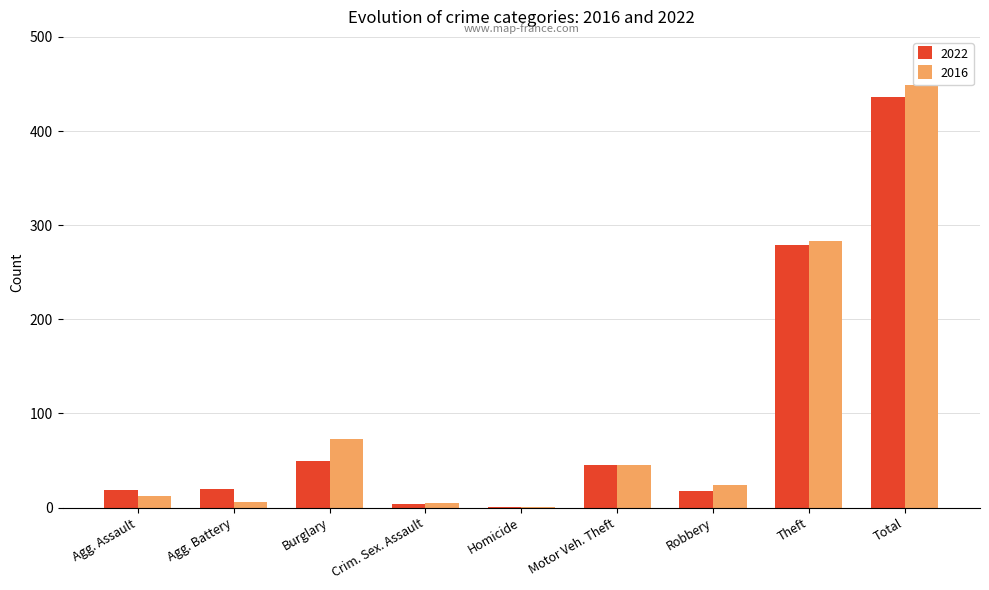

List the labels in order of 2022 value, smallest first.

Homicide, Crim. Sex. Assault, Robbery, Agg. Assault, Agg. Battery, Motor Veh. Theft, Burglary, Theft, Total